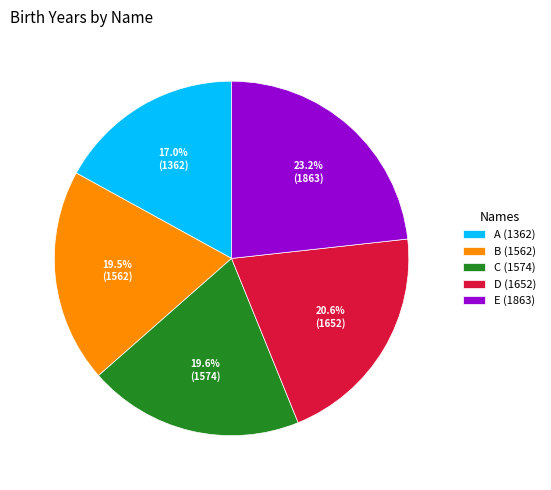

Combined, do D and E account for over 50%?

No